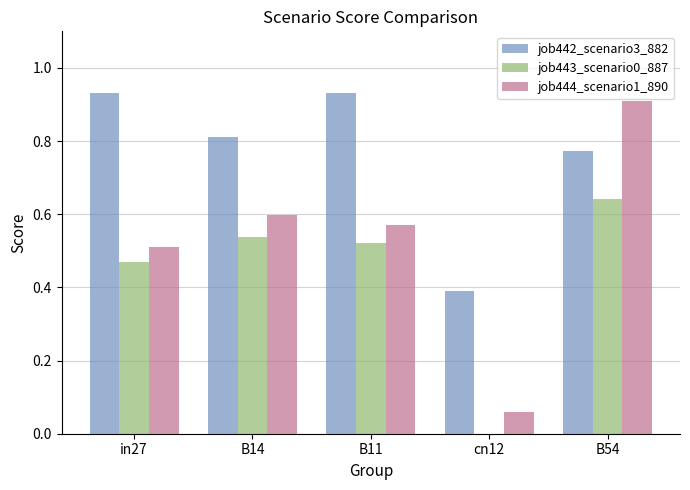

At which category is the sum across all series the highest?

B54